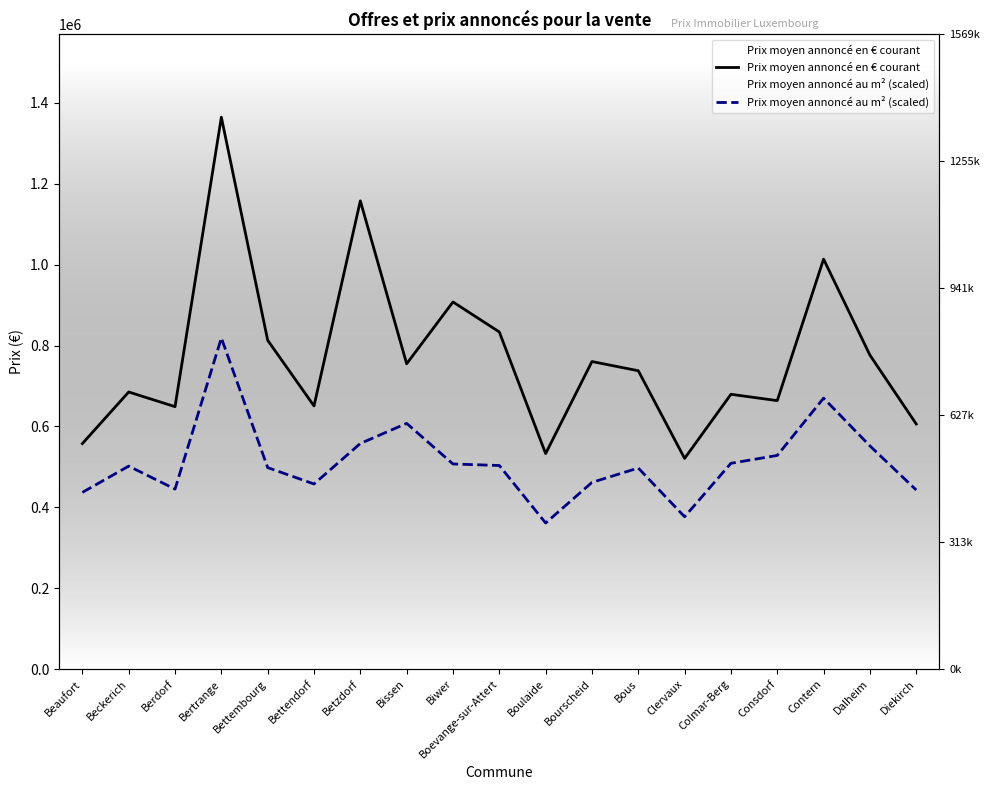

The Prix moyen annoncé au m² (scaled) series shows 280854.5 at Betzdorf. True or false?

False